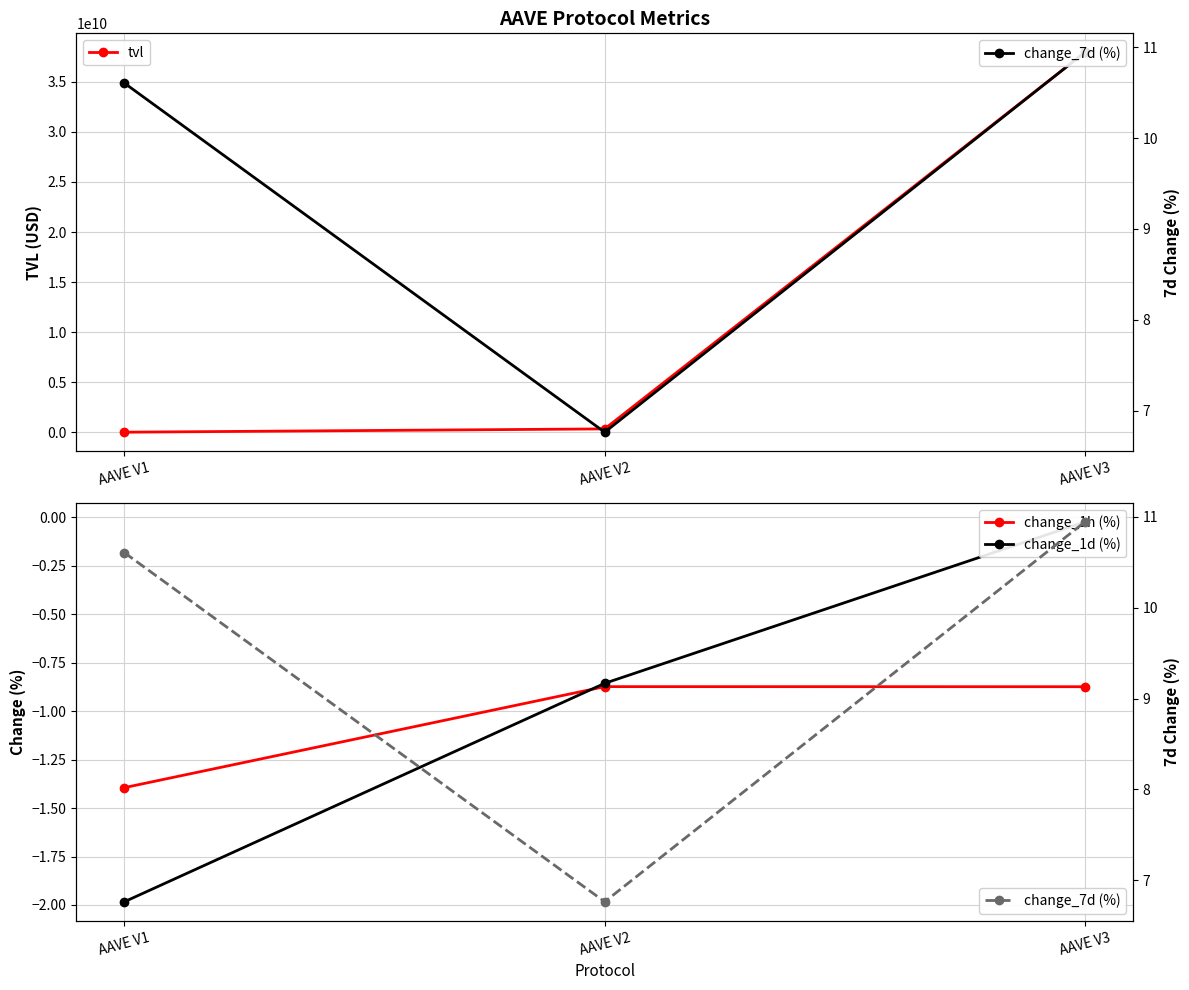

At how many categories does at least one series exceed 19894648789?

1